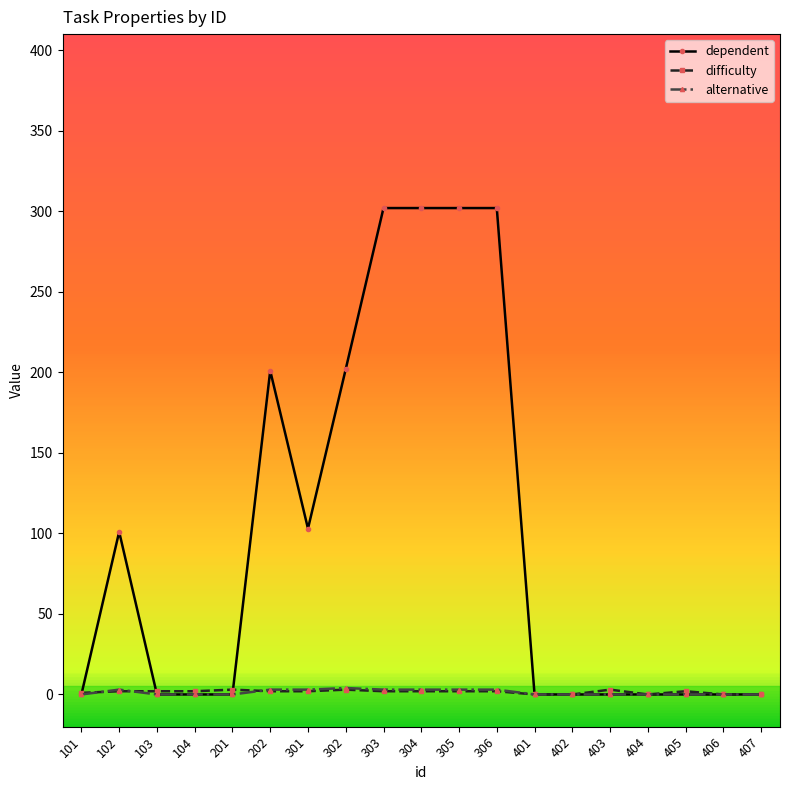

Is this an area chart (filled region under the line)?

No